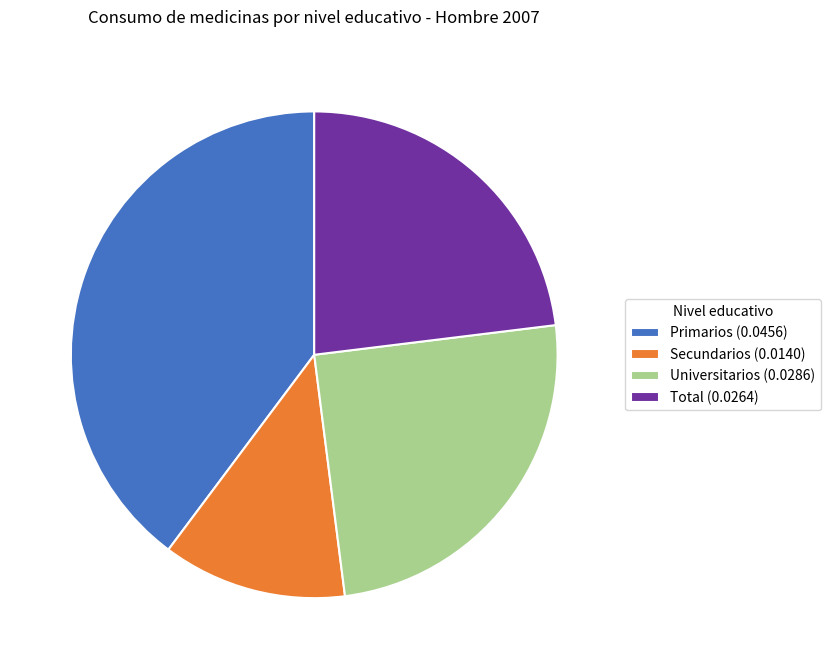

What is the largest slice in the pie chart?

Primarios